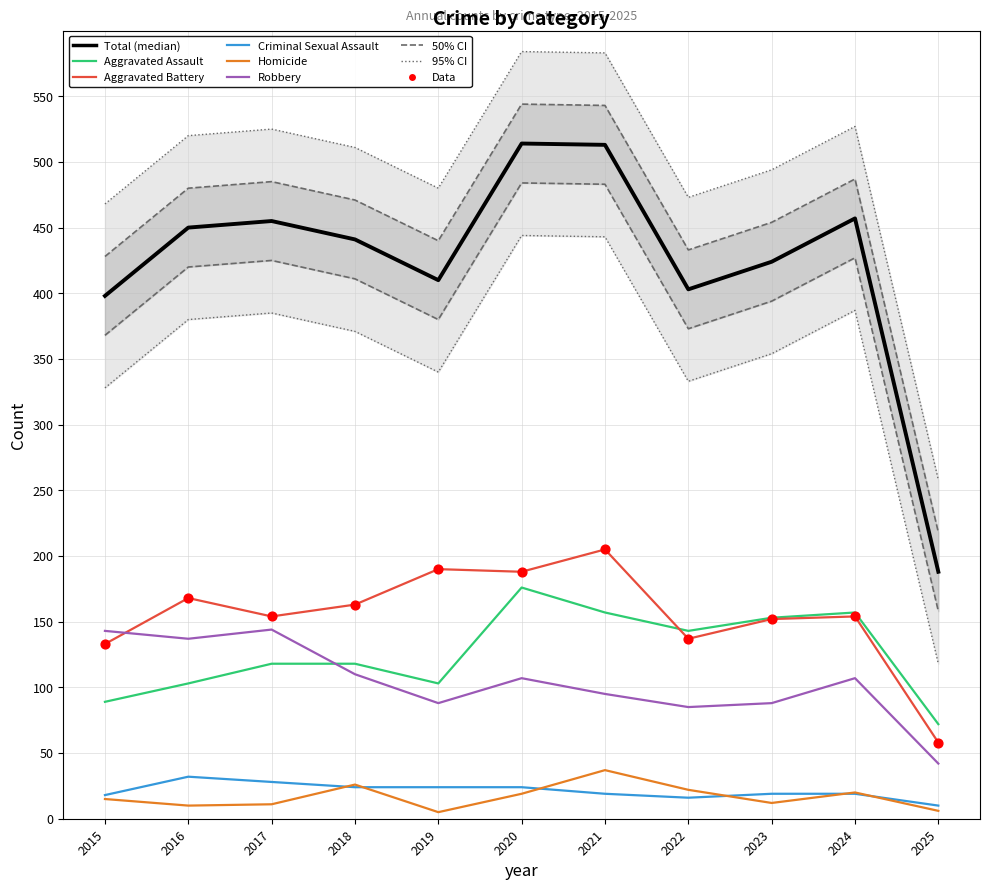

At which category is the sum across all series the highest?

2020